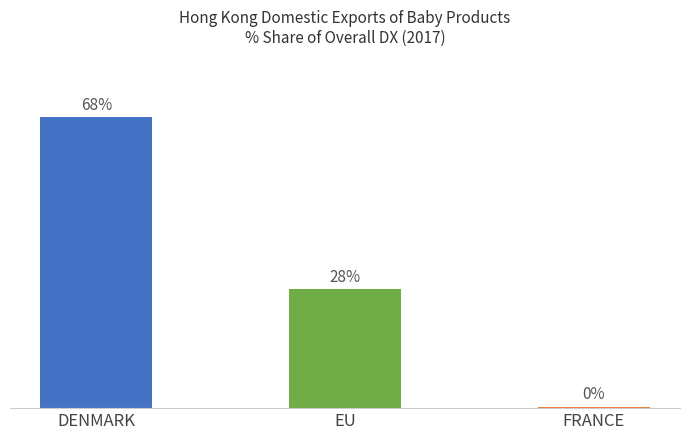

Rank the categories by value from lowest to highest.

FRANCE, EU, DENMARK